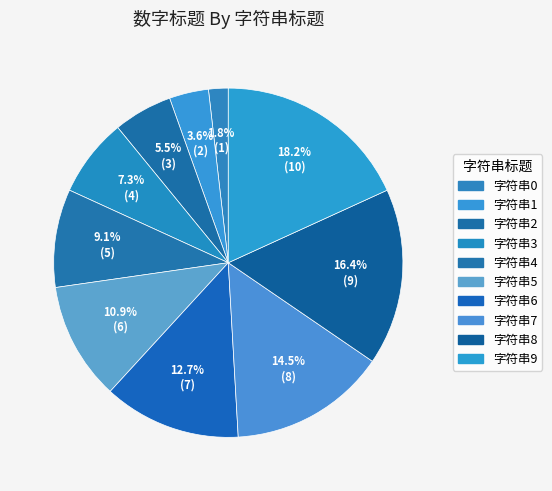

To the nearest percent, what is the average slice percentage?

10%